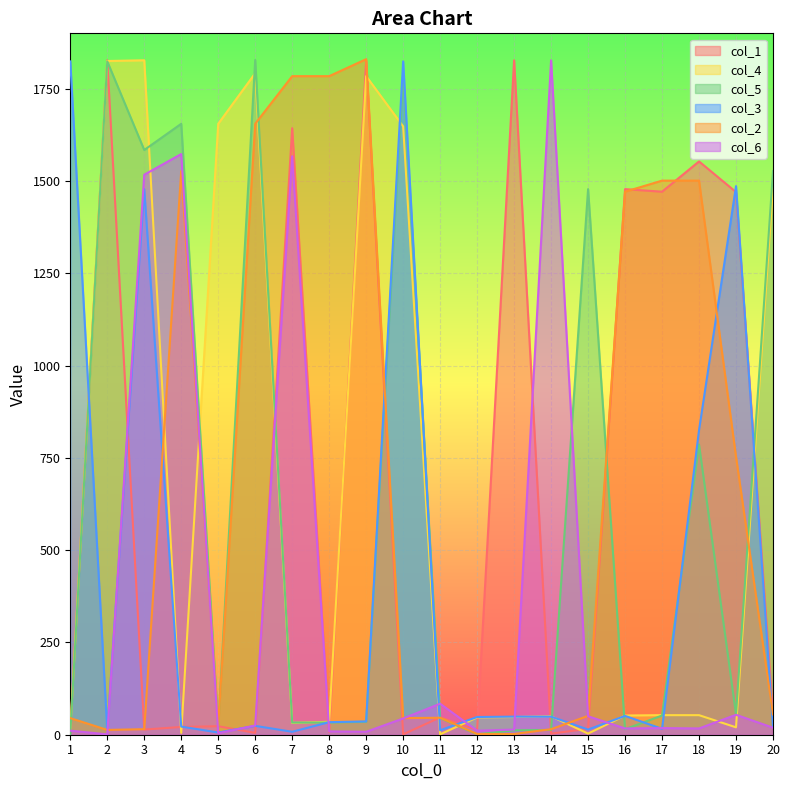

Does the chart display data point markers on the line(s)?

No